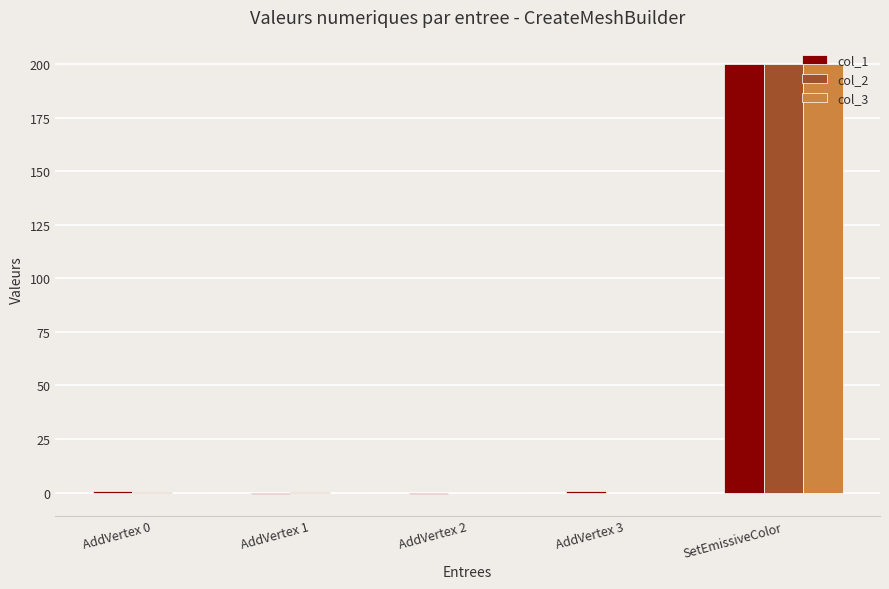

Is the value of col_3 at AddVertex 2 greater than the value of col_1 at SetEmissiveColor?

No